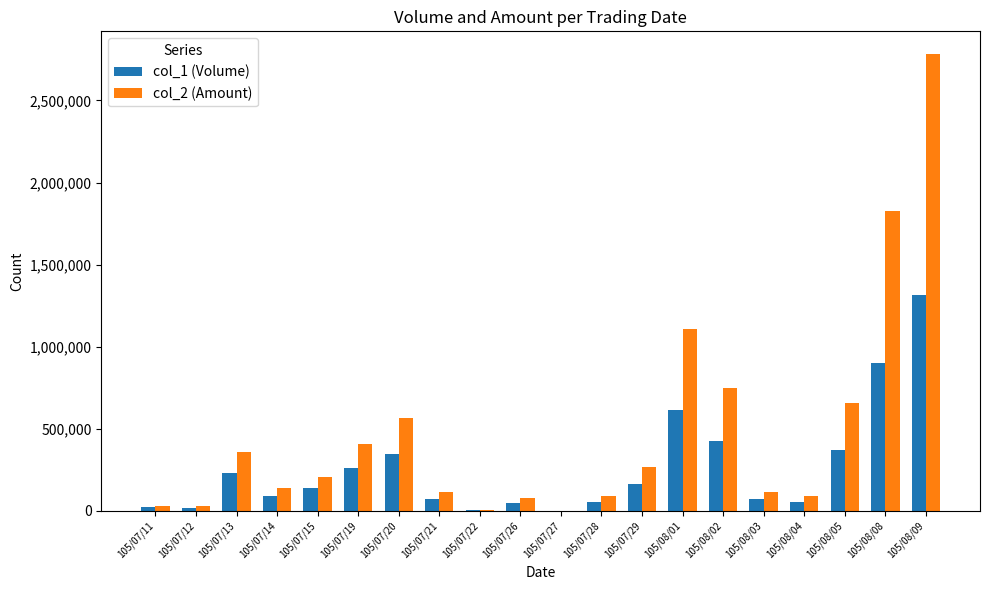

How many groups of bars are there?

20